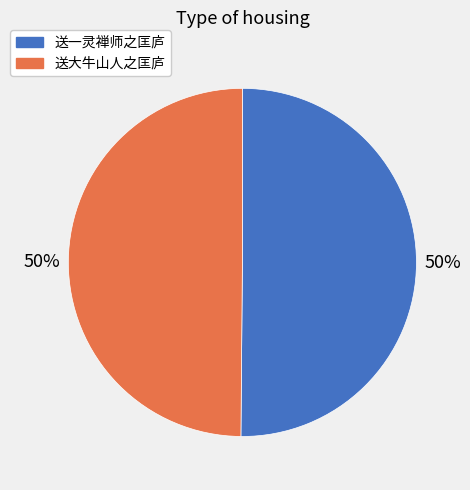

Is the sum of 送大牛山人之匡庐 and 送一灵禅师之匡庐 greater than half?

Yes